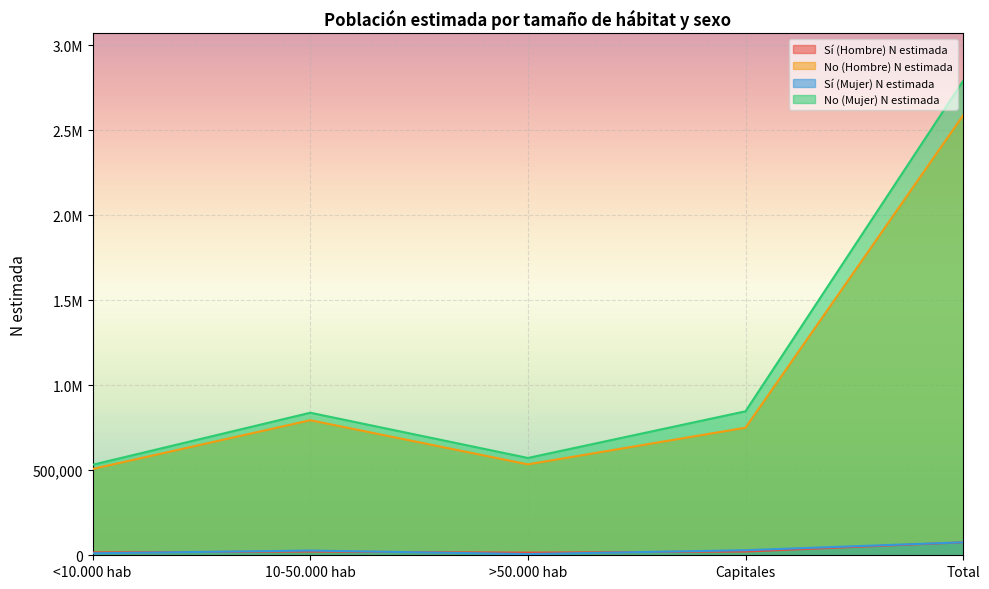

At which label does Sí (Mujer) N estimada reach its peak?

Total